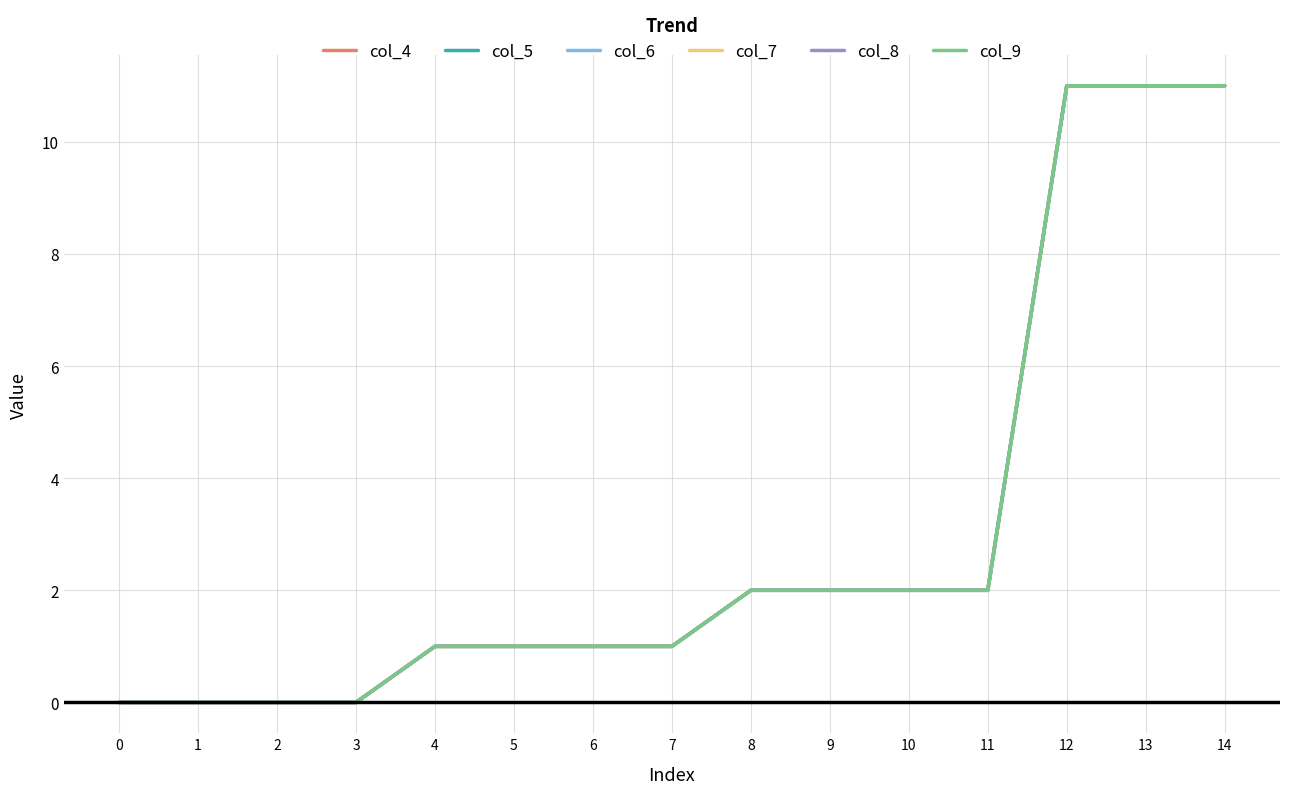

What is the difference between the maximum and minimum values in the col_6 series?

11